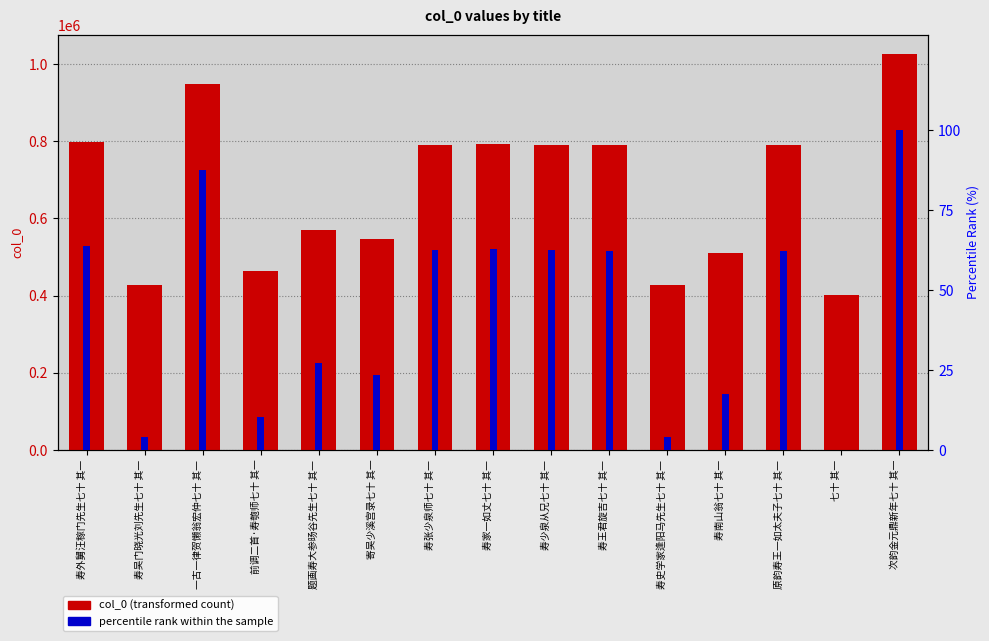

How many values in percentile rank are above zero?

14